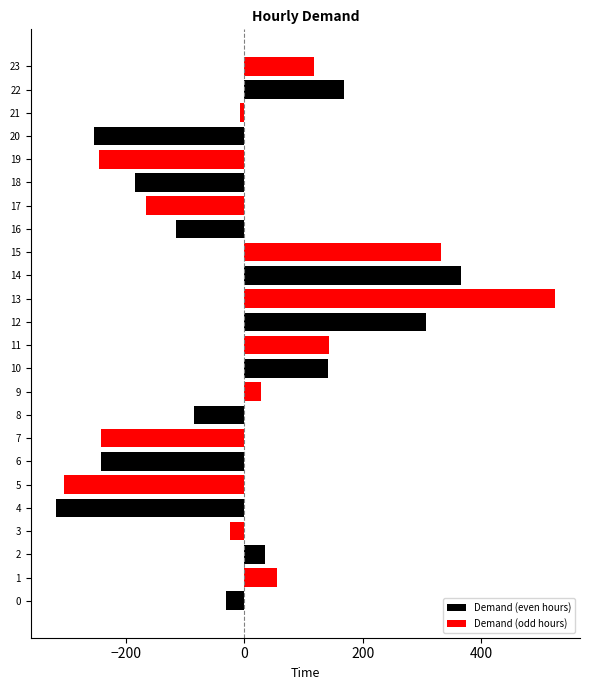

How many values in the Demand (odd hours) series exceed 0?

6